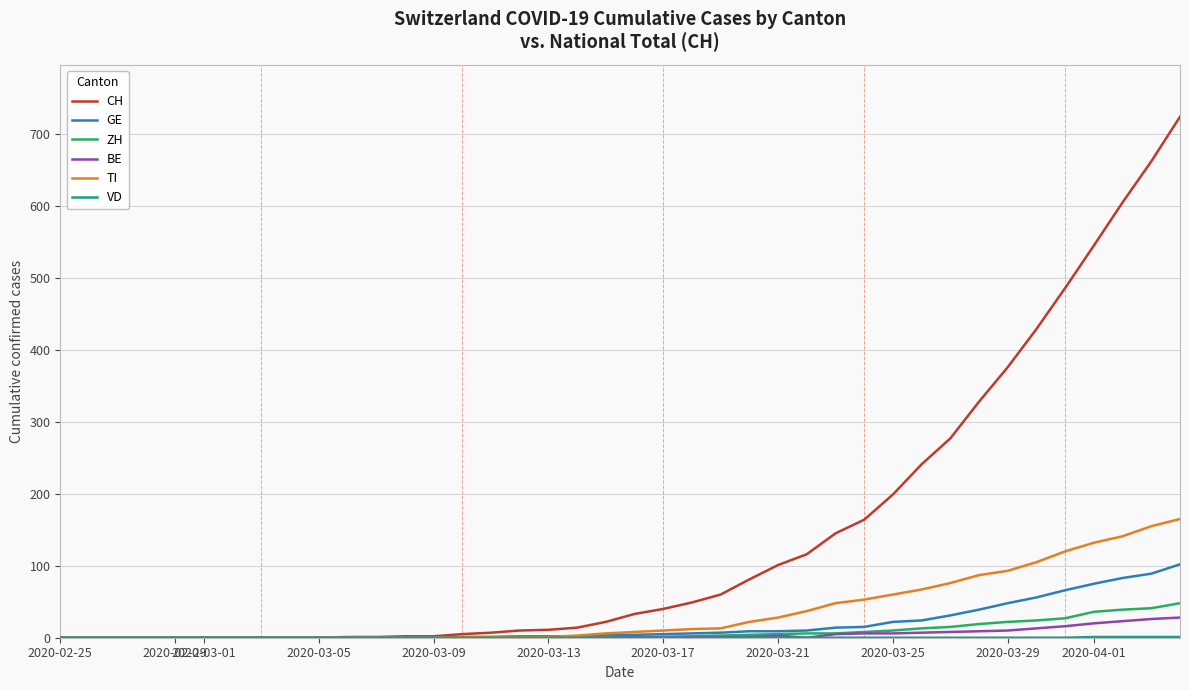

What is the maximum value shown in the chart?

724